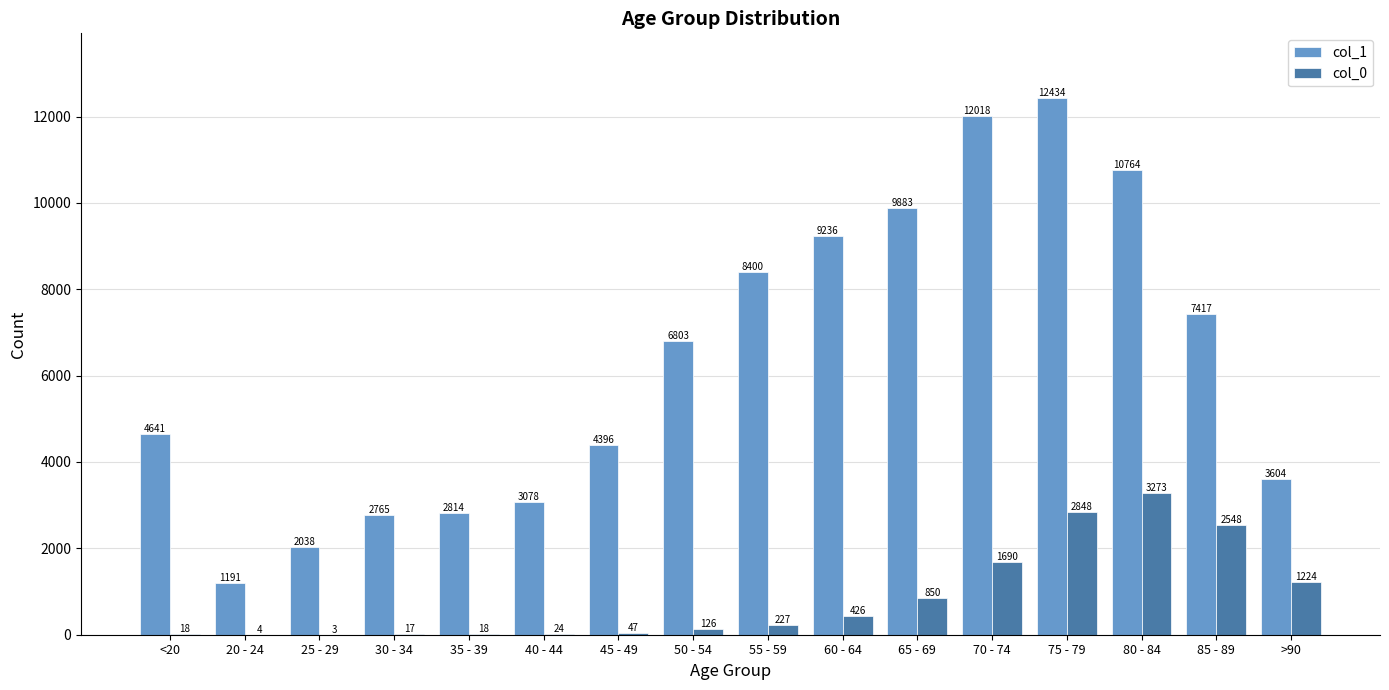

Where is col_0 nearest to the value 1638?

70 - 74